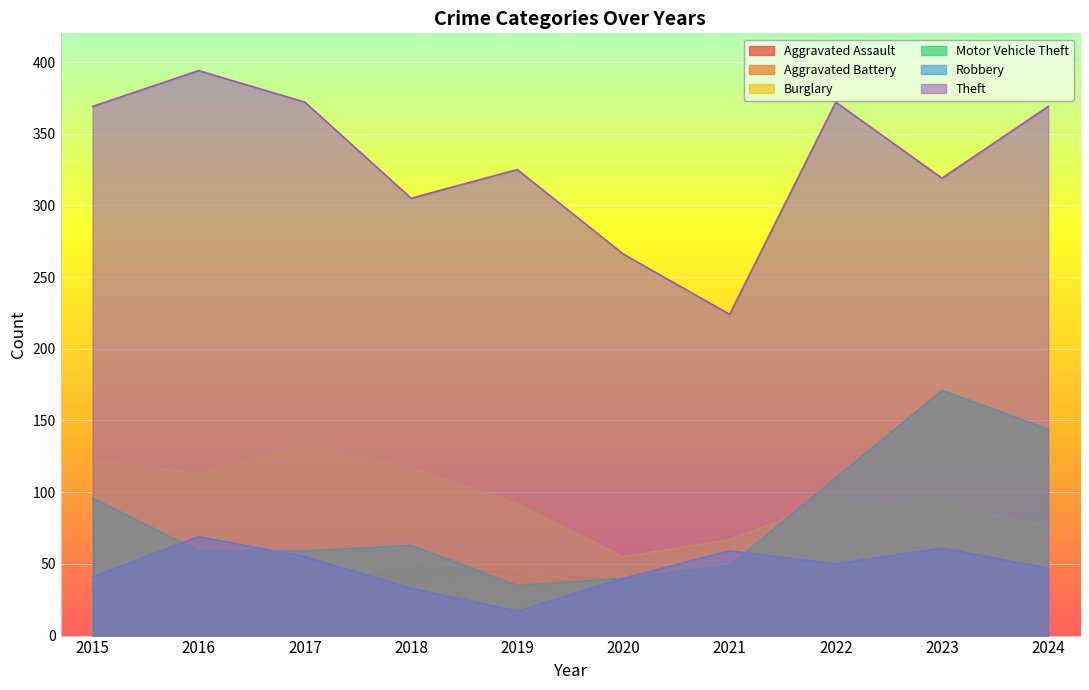

How many values in the Aggravated Assault series exceed 41?

4